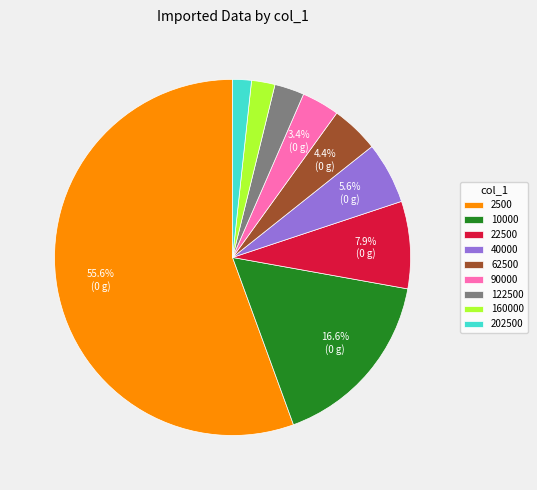

Which has a higher value, 10000 or 160000?

10000